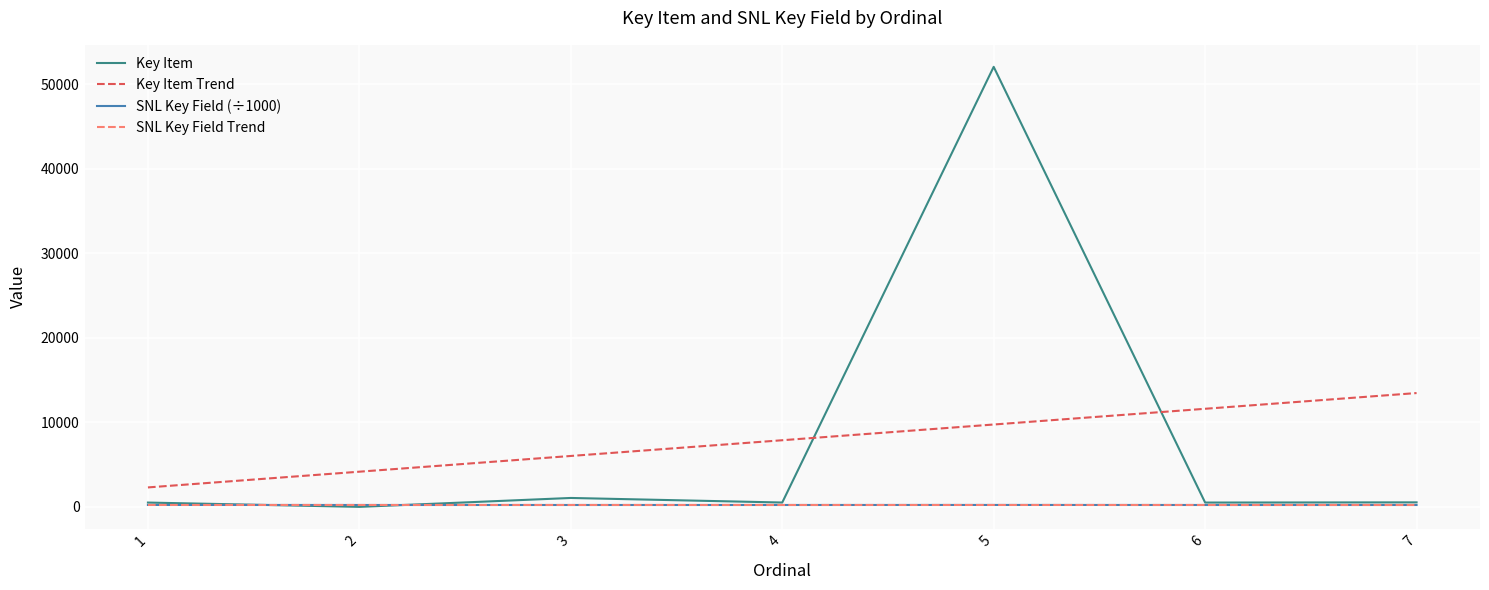

True or false: Key Item Trend and SNL Key Field (÷1000) cross at least once.

False